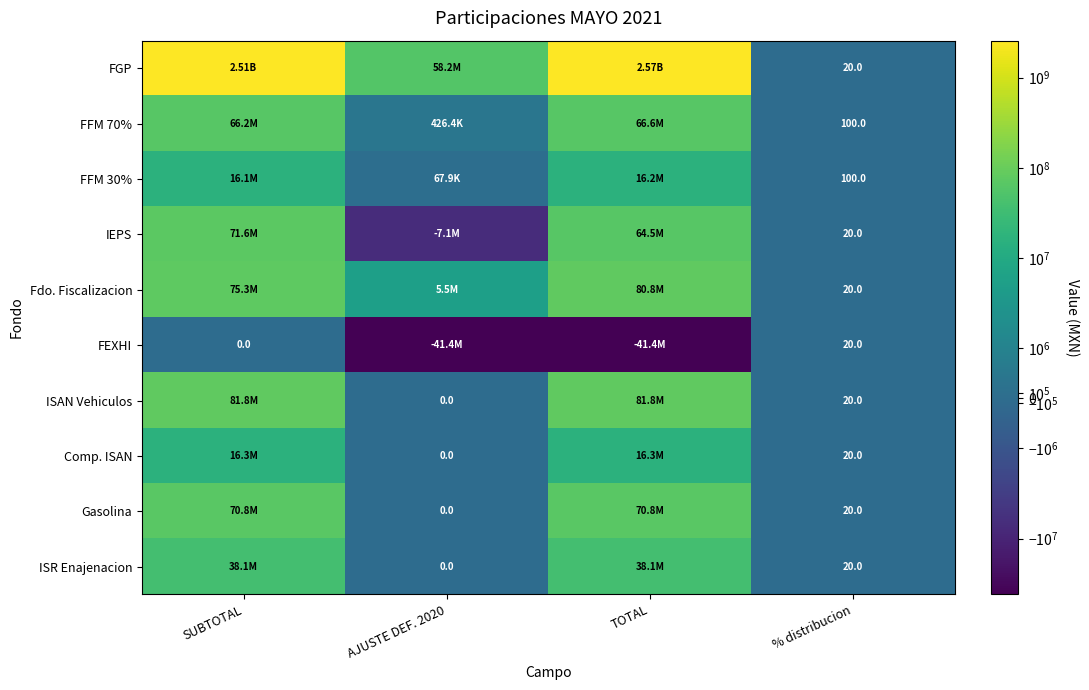

Which label corresponds to the smallest value in the chart?

AJUSTE DEF. 2020